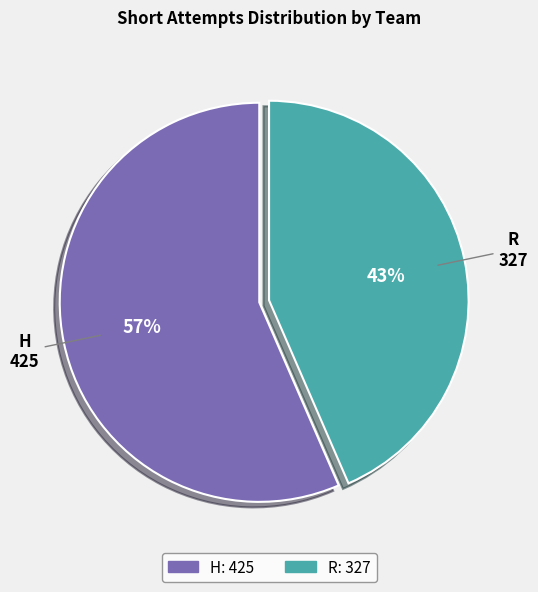

To the nearest percent, what is the average slice percentage?

50%